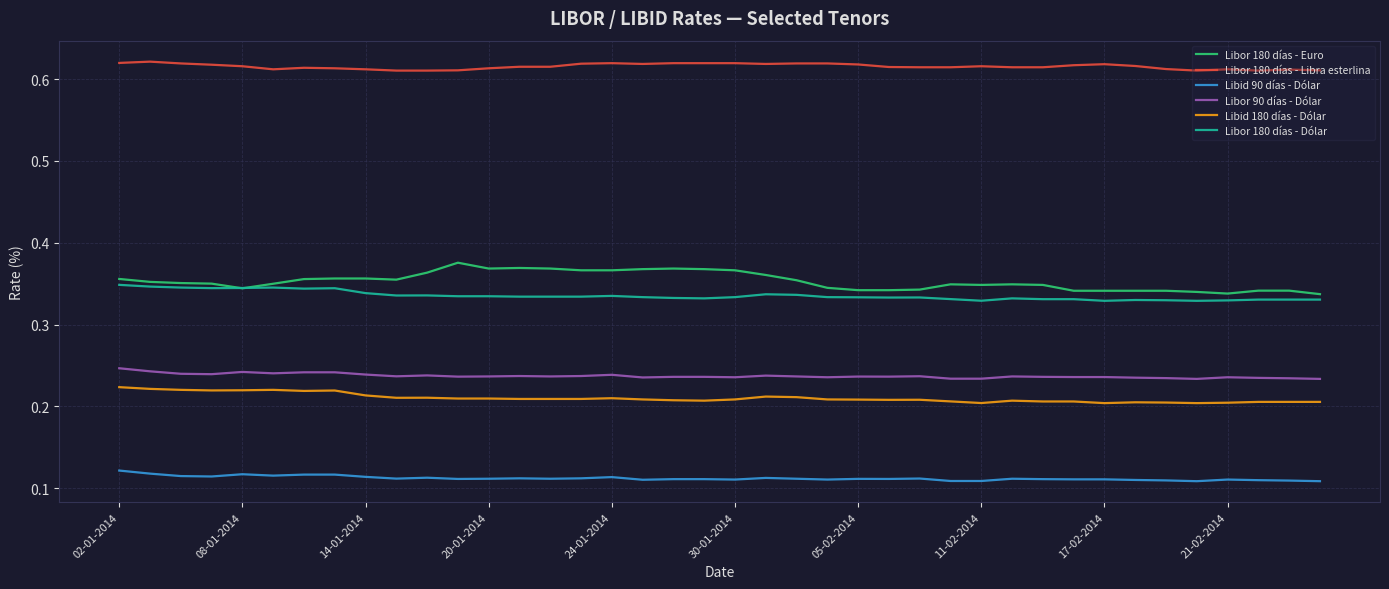

Which series has the largest total across all categories?

Libor 180 días - Libra esterlina